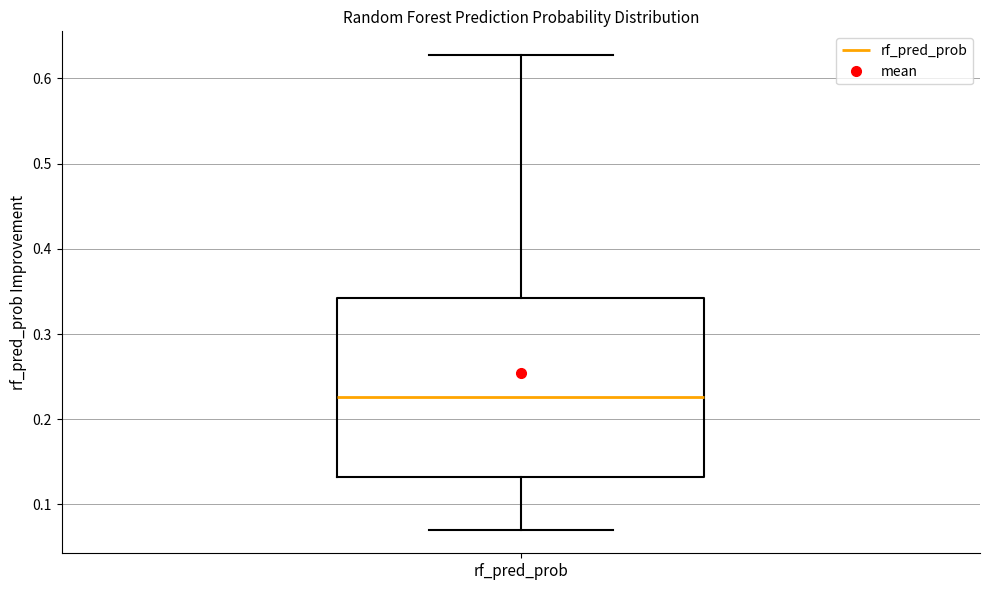

Read this box plot against the y-axis: the position of the median line, the range covered by the box, and the ends of both whiskers. The values are not printed on the chart, so give them approximately, as read against the axis.

median 0.23, box 0.13 to 0.34, whiskers 0.07 to 0.63